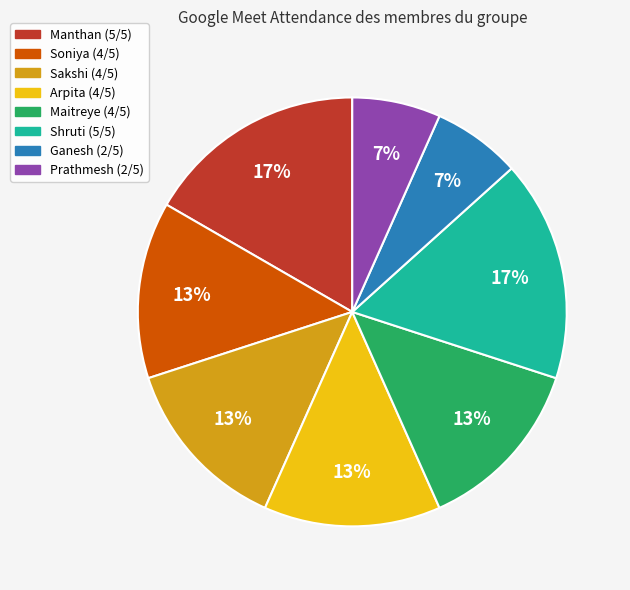

Is there a majority slice in this chart?

No